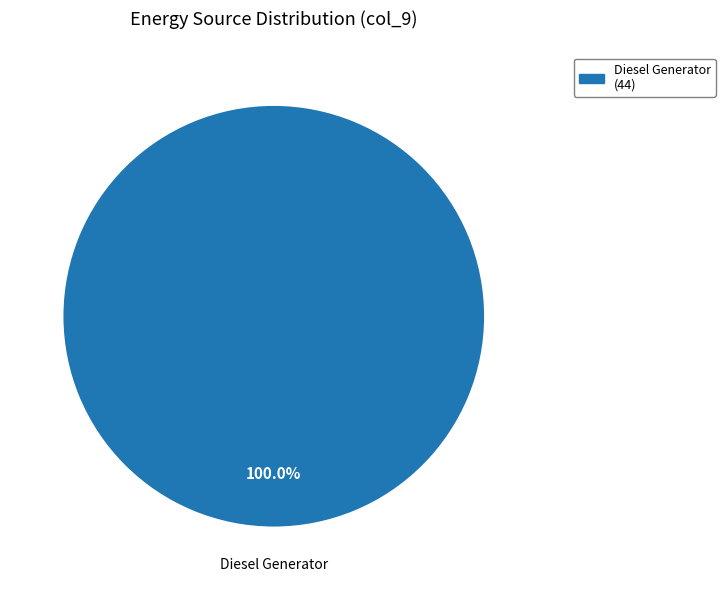

Is there any slice that represents more than half of the pie?

Yes